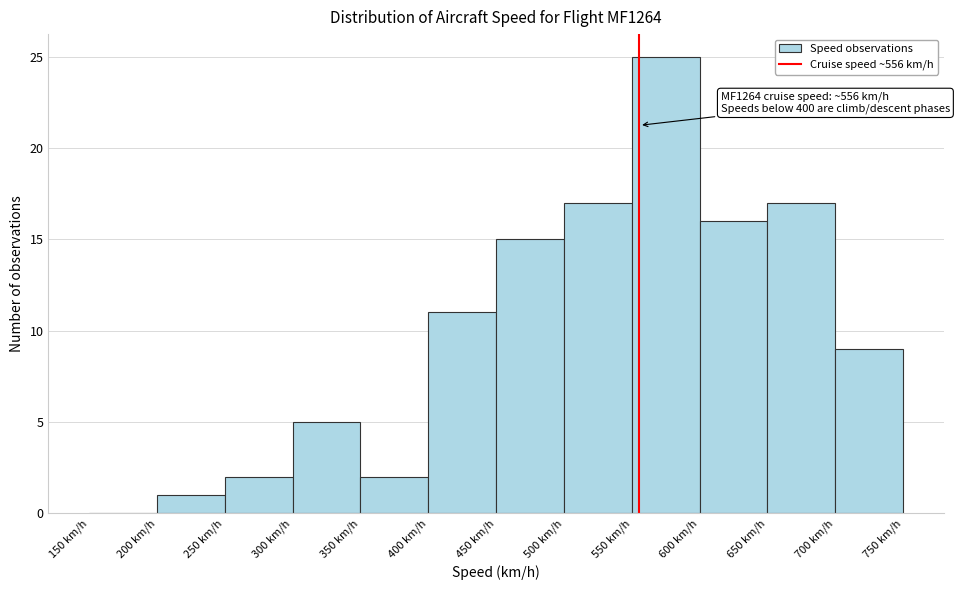

Over which range of the x-axis is the bar tallest?

550 to 600